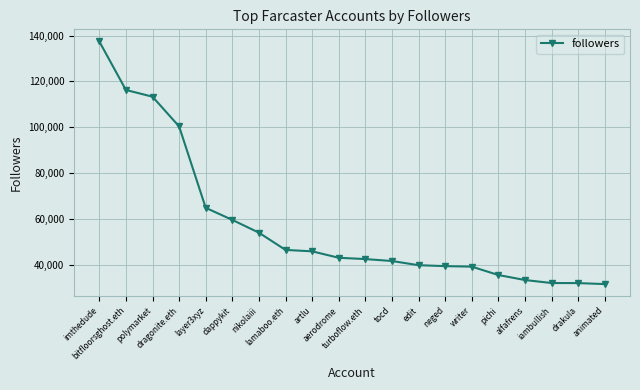

What is the sum of the values at dragonite.eth and artlu?

146311